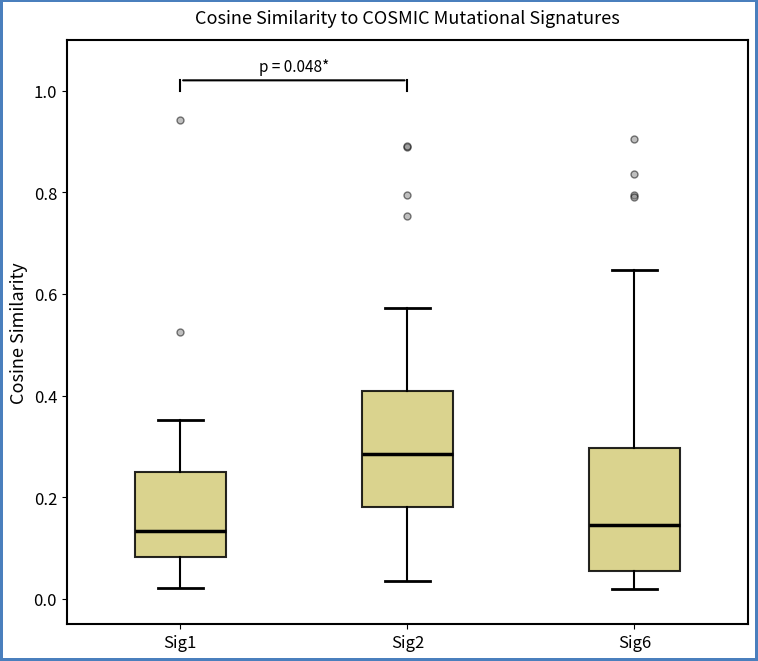

Which box's median line is the highest?

Sig2